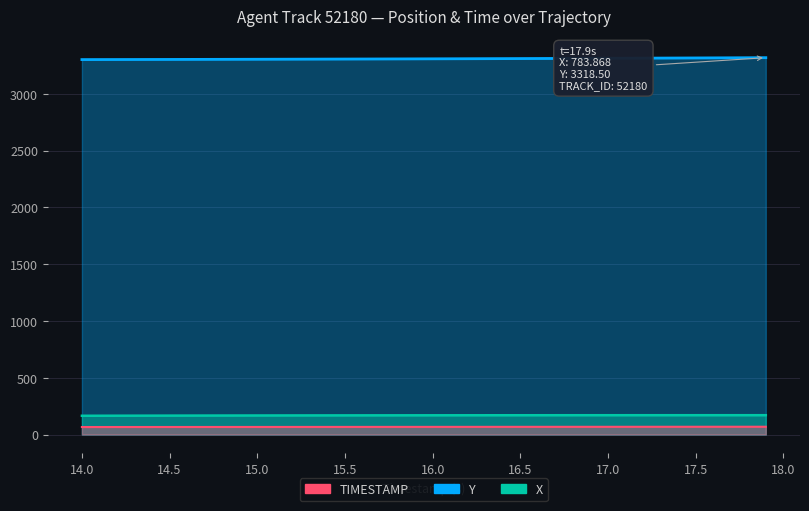

How many data points does each series have?

40